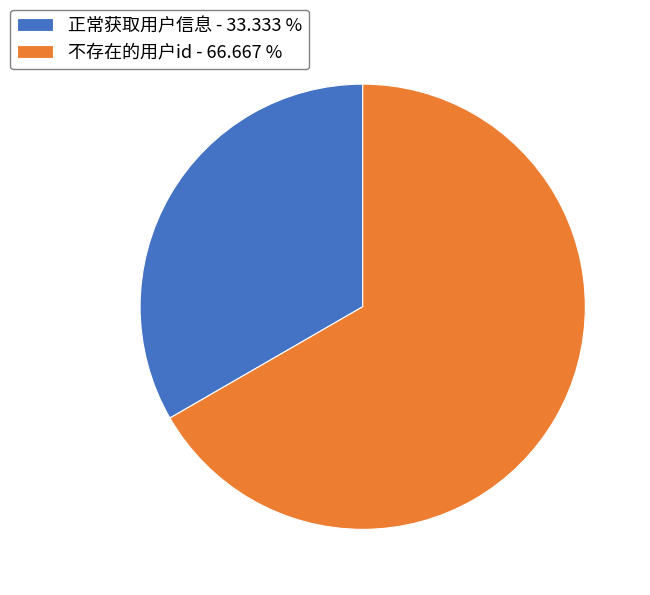

What is the ratio of the value at 不存在的用户id - 66.667 % to the value at 正常获取用户信息 - 33.333 %?

2.0